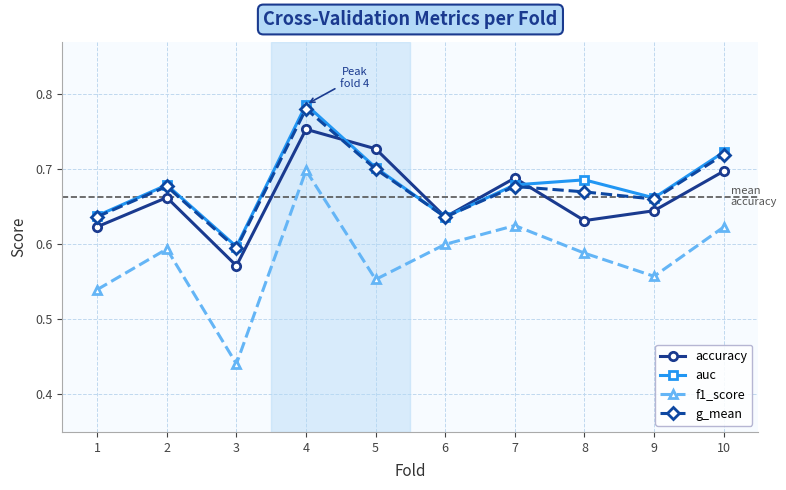

At which label does f1_score reach its peak?

4